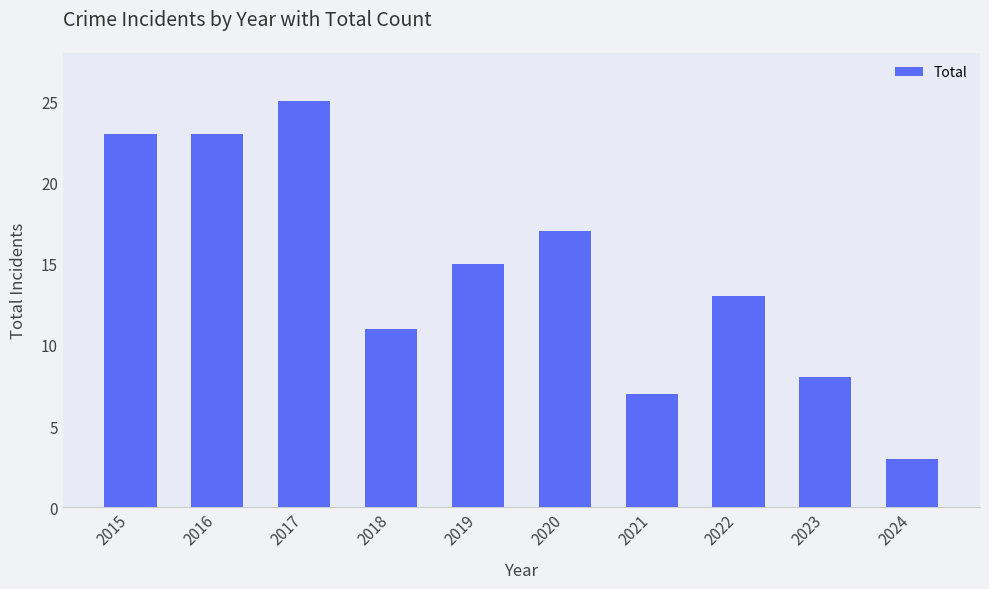

Which label corresponds to the smallest value in the chart?

2024